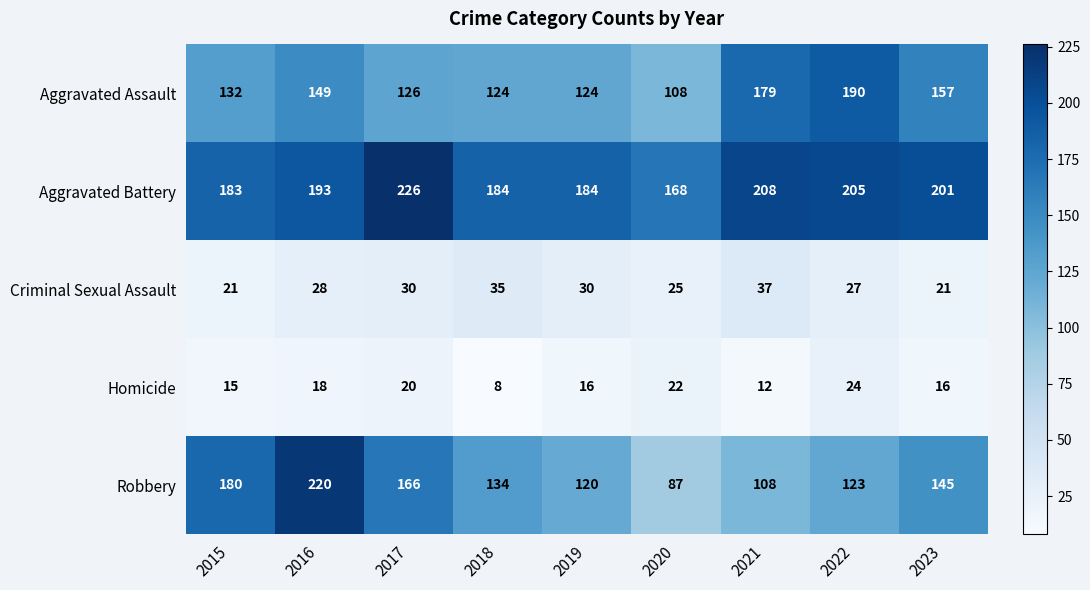

What is the average value of the Aggravated Assault series?

143